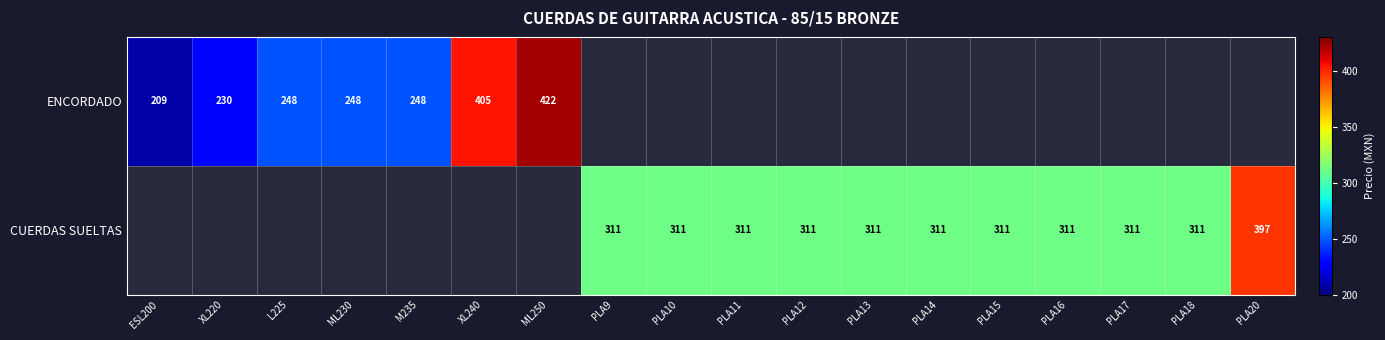

Which series changed the most between PLA13 and PLA17?

CUERDAS SUELTAS